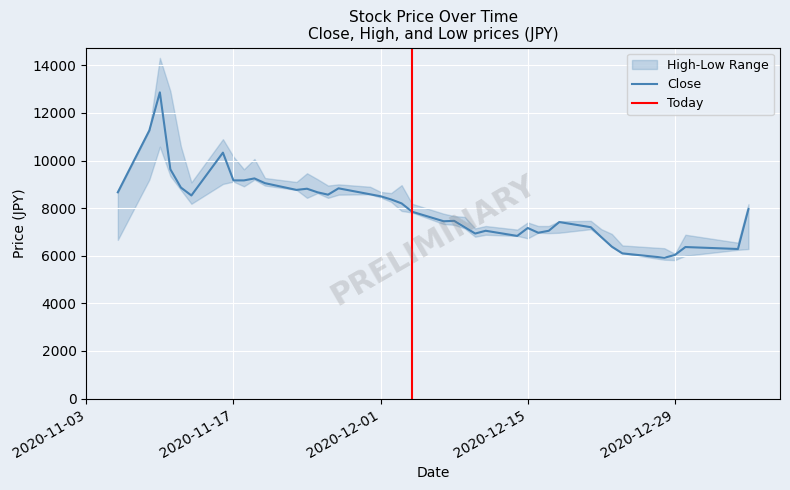

Rank the series by their maximum value, from highest to lowest.

High, Close, Low